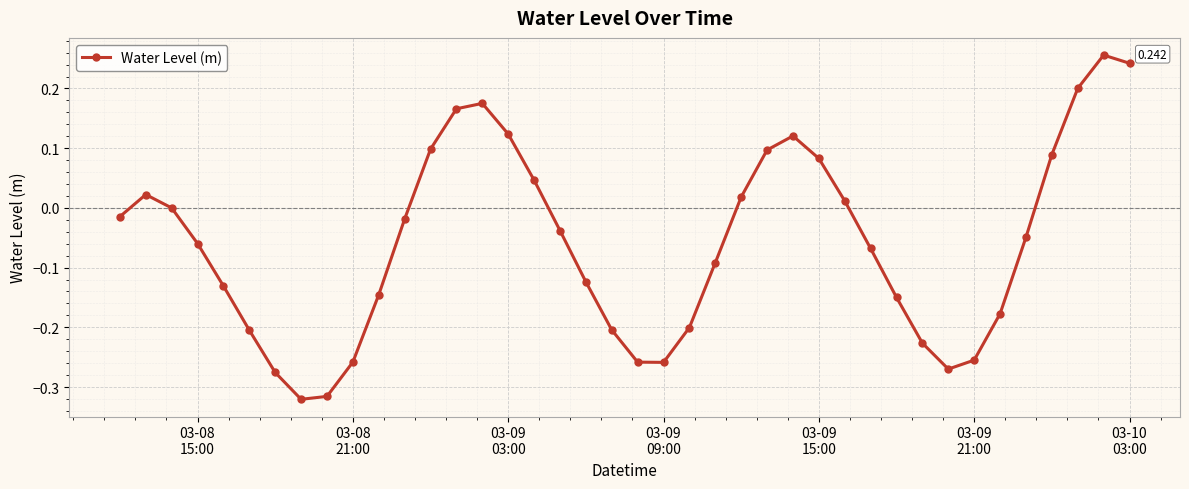

True or false: there are more than 1 points higher than both neighbors.

True